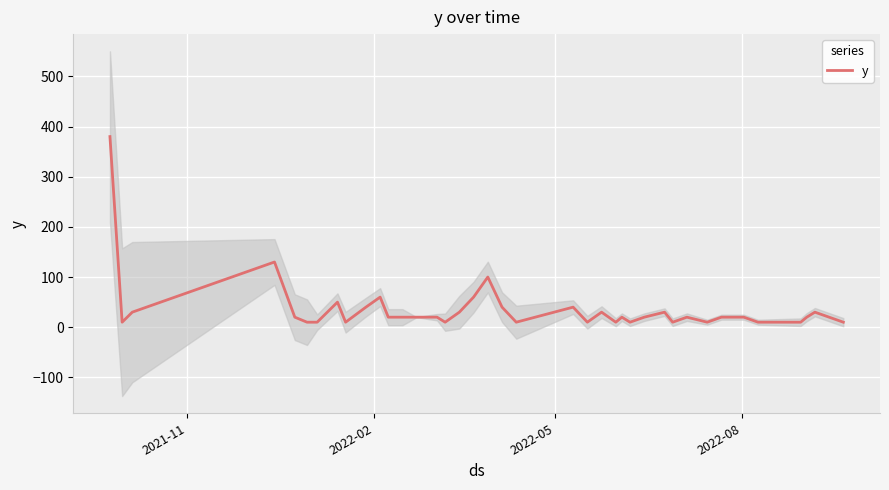

Reading left to right, list all the values displayed in this chart.

380	10	30	130	20	10	10	50	10	40	60	20	20	20	20	20	10	30	60	100	40	10	40	10	30	10	20	10	20	30	10	20	10	20	20	10	10	20	30	10